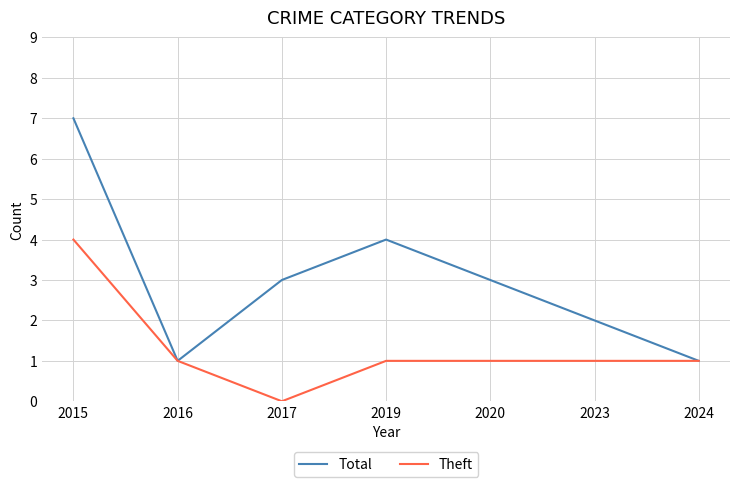

Which series has the widest spread of values?

Total